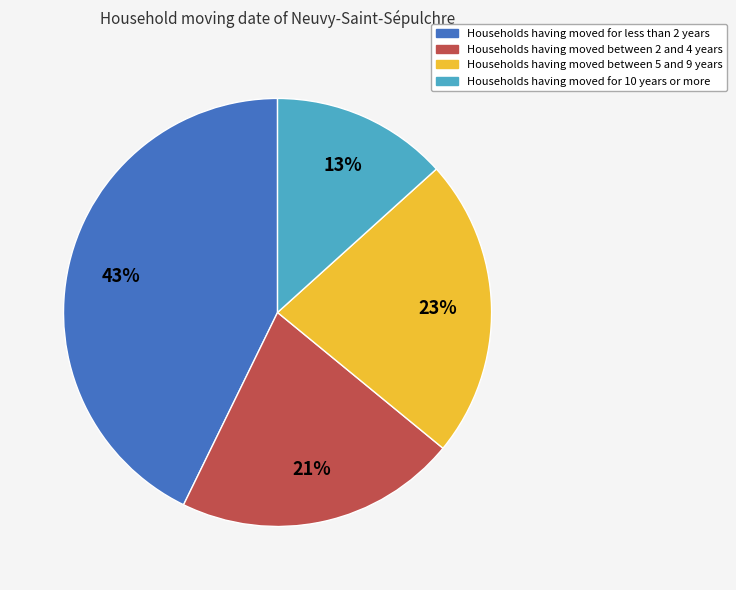

Is there any slice that represents more than half of the pie?

No